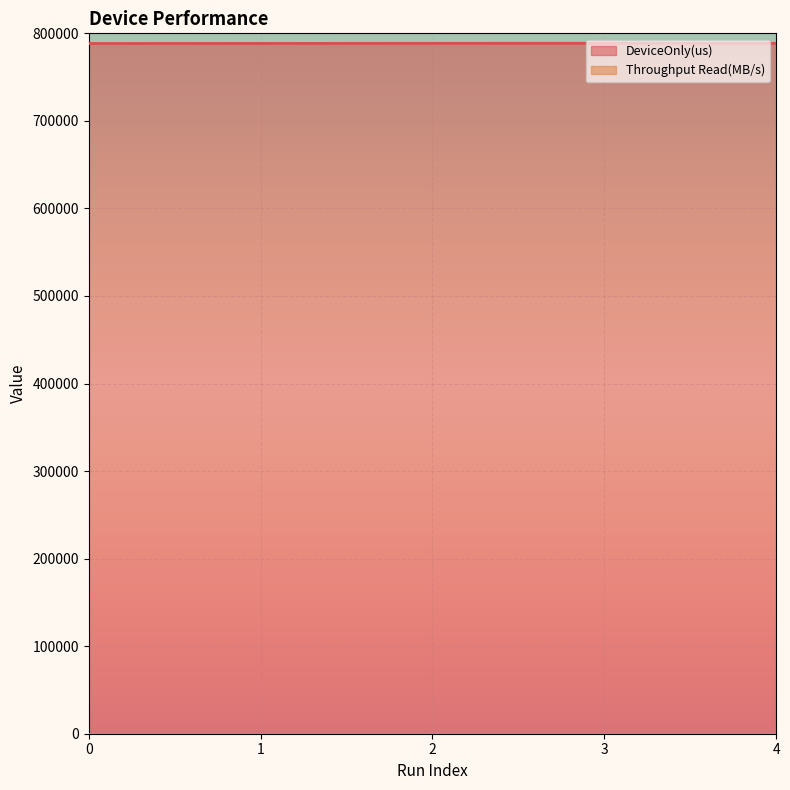

Reading left to right, transcribe all the data shown in this chart.

DeviceOnly(us): 788399.4	788481.1	788563.4	788643.2	788564.6
Throughput Read(MB/s): 152.2	152.2	152.2	152.2	152.2